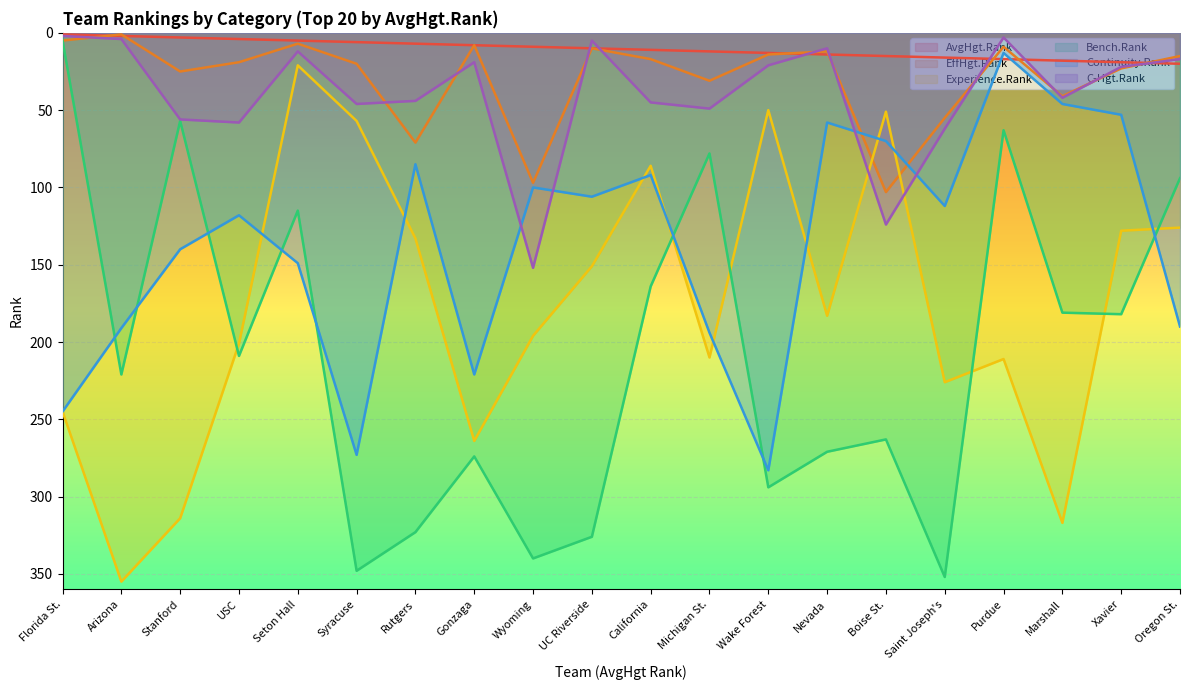

What is the minimum value shown in the chart?

1